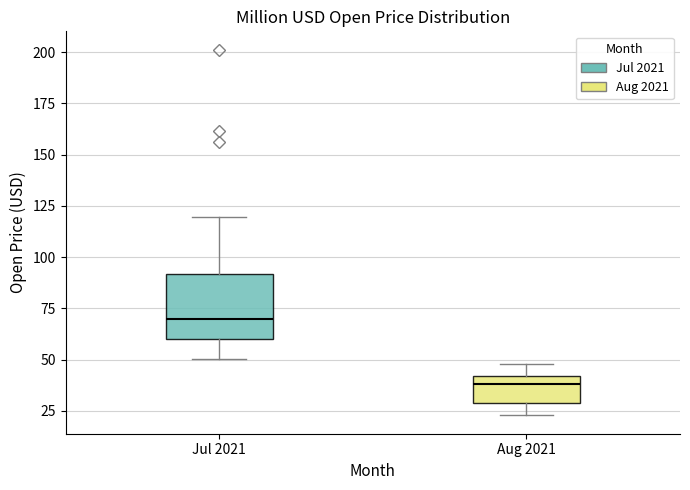

Which box's median line is the lowest?

Aug 2021